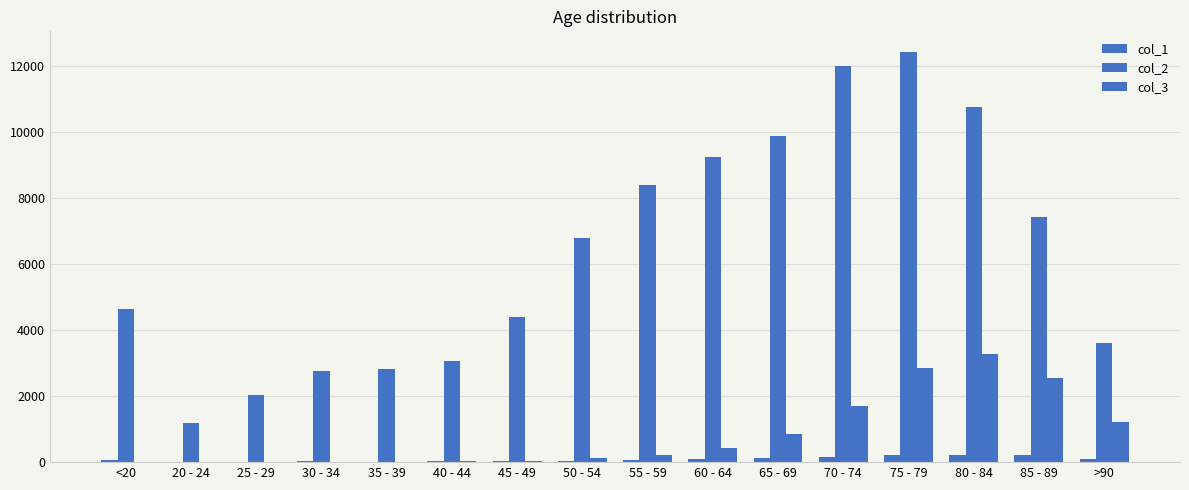

Are the bars horizontal?

No